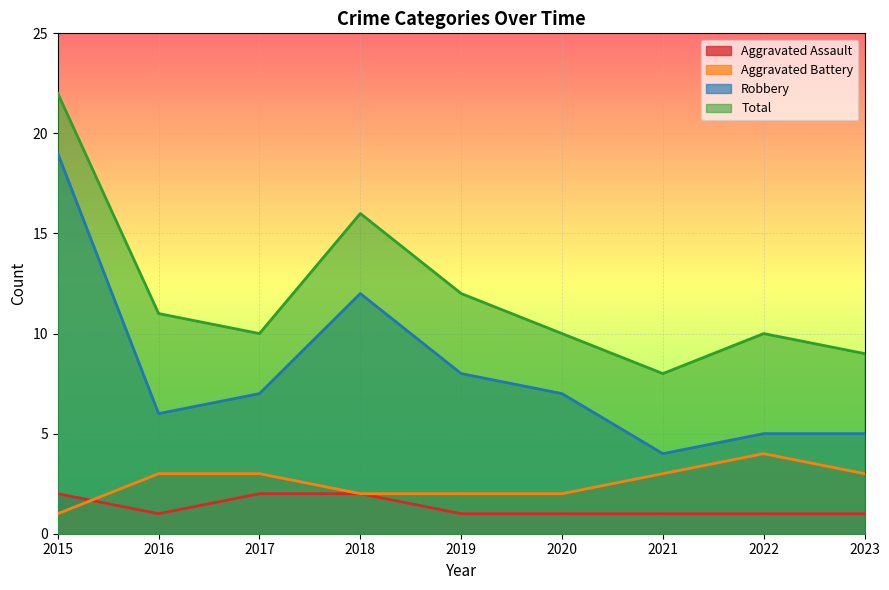

At which label does Aggravated Assault reach its minimum?

2016